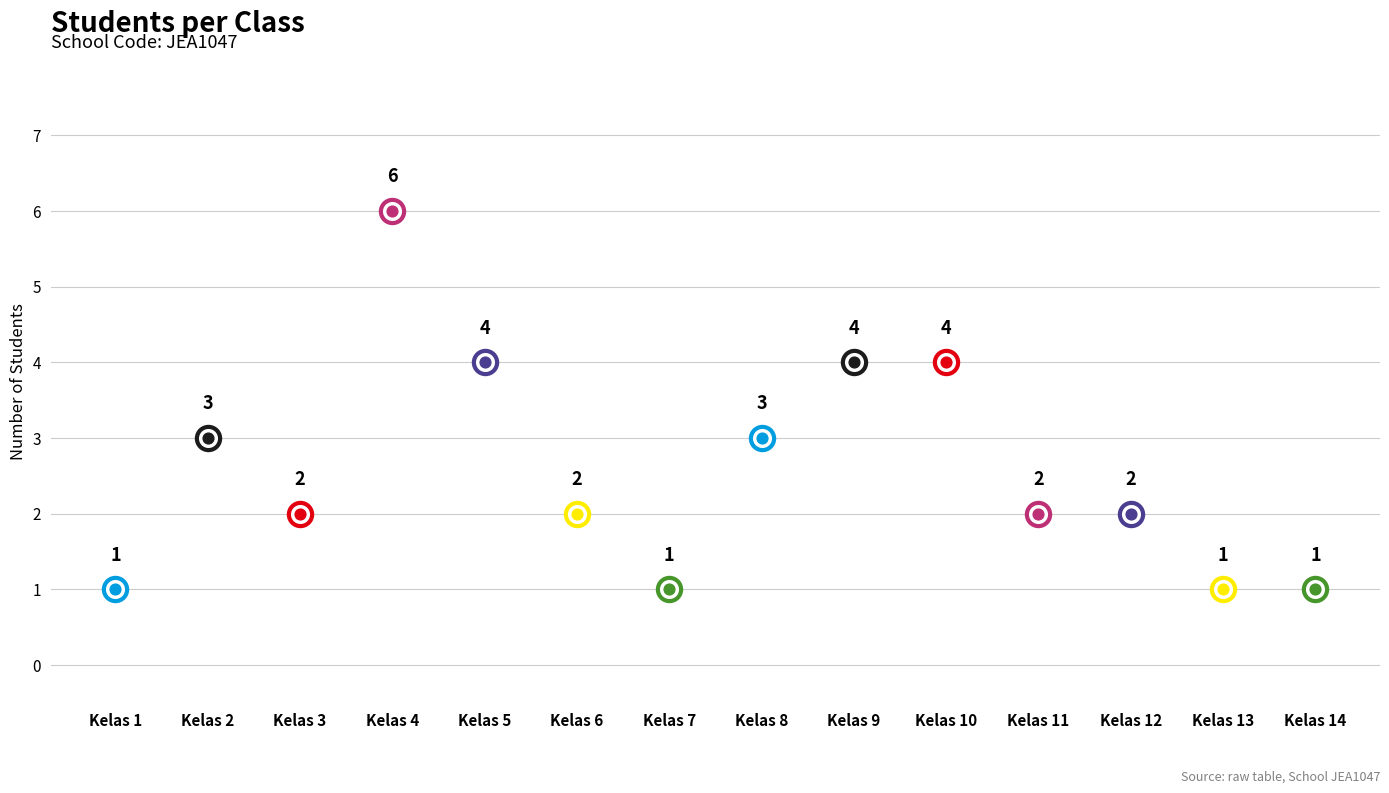

Approximately how many times larger is the value at 13 compared to counts?

1.0